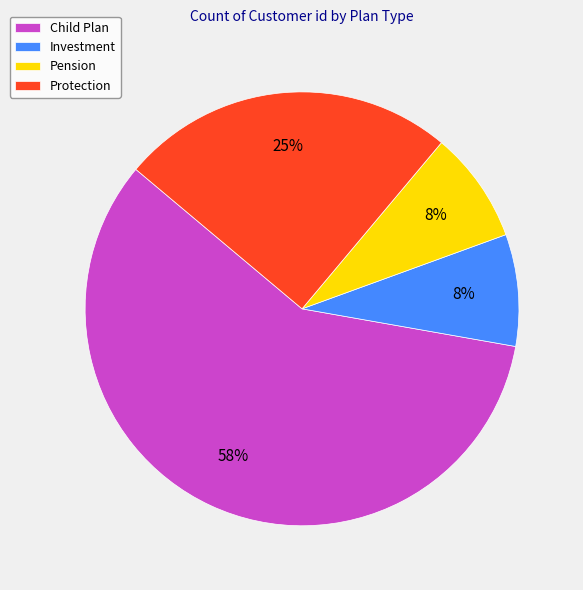

True or false: Child Plan accounts for 67% of the total.

False